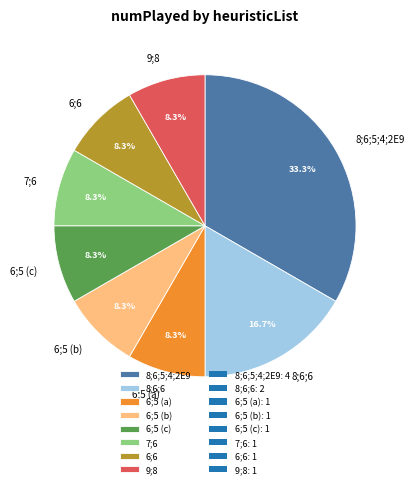

What is the largest slice in the pie chart?

8;6;5;4;2E9